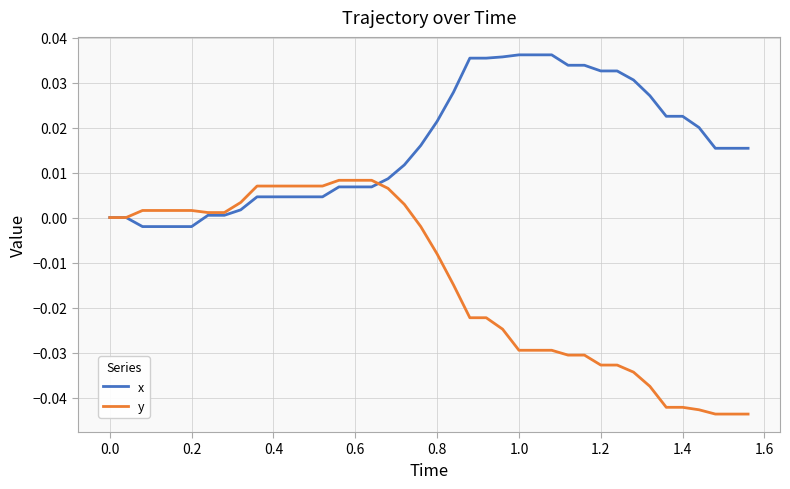

True or false: y and x intersect in this chart.

True